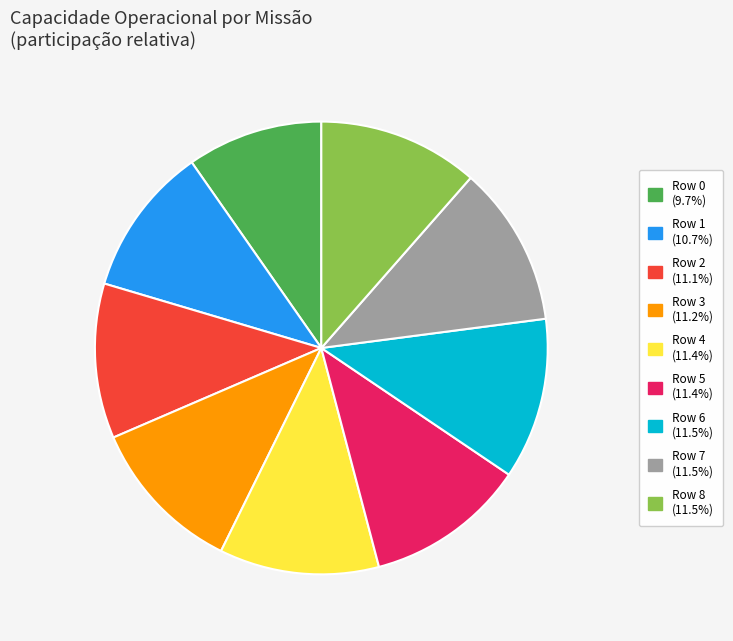

Approximately how many times larger is the value at Row 1 compared to Row 8?

0.9